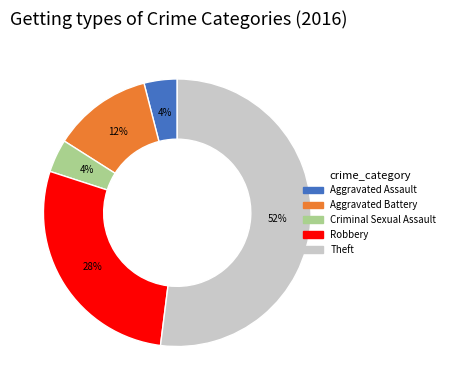

How many segments does this pie chart have?

5